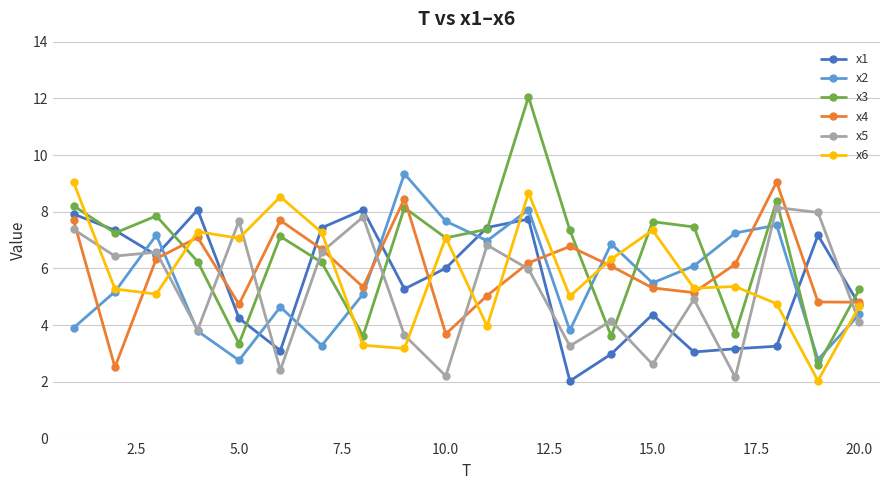

Which series has the largest range (max minus min)?

x3